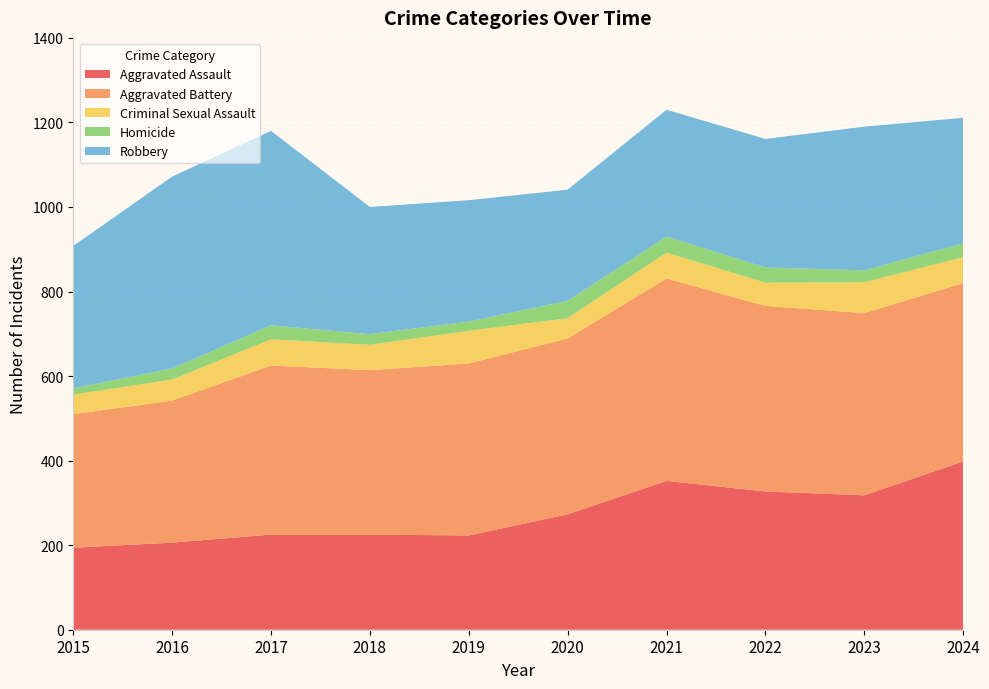

Reading left to right, transcribe all the data shown in this chart.

Aggravated Assault: 194	206	225	225	223	273	352	327	318	398
Aggravated Battery: 316	336	400	389	407	416	479	439	431	422
Criminal Sexual Assault: 46	50	62	60	77	48	61	55	73	61
Homicide: 15	26	33	25	22	41	38	36	28	33
Robbery: 337	454	460	301	287	263	300	304	340	297